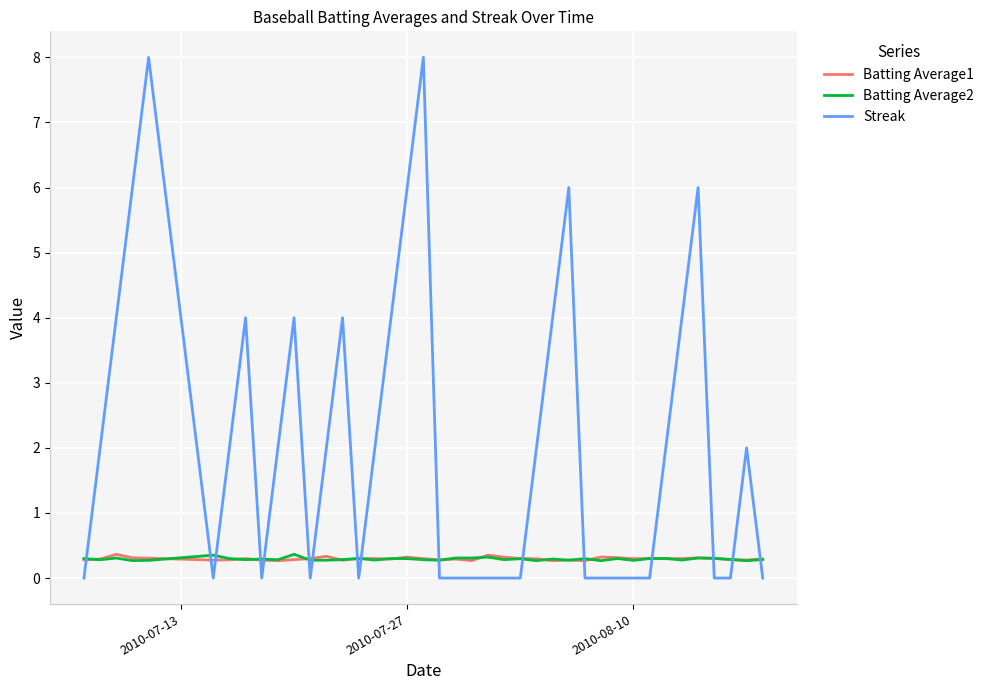

Which series has the largest total across all categories?

Streak